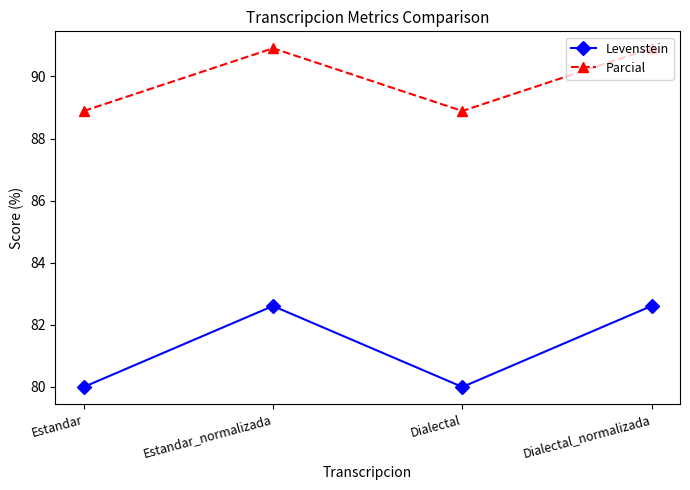

True or false: Levenstein has a value of 24.1 at Dialectal_normalizada.

False